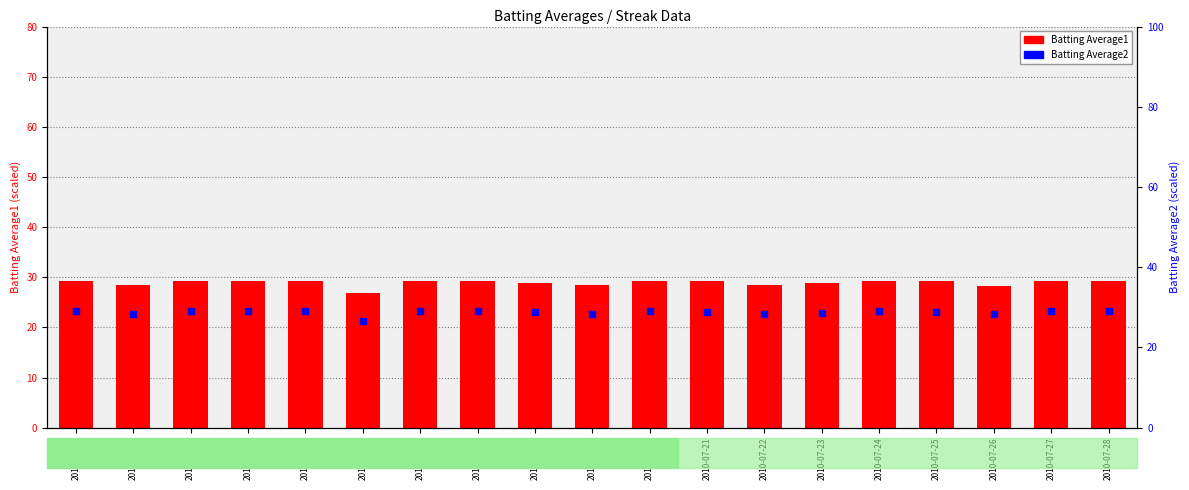

What is the total value across all series at 2010-07-16?

58.5